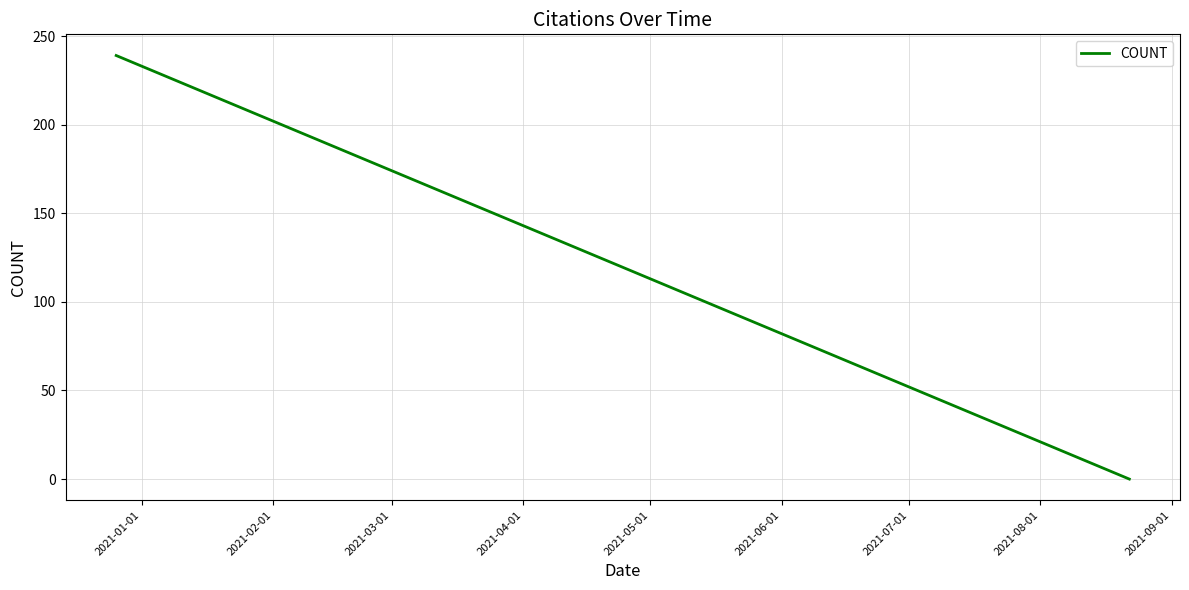

What is the maximum value shown in the chart?

239